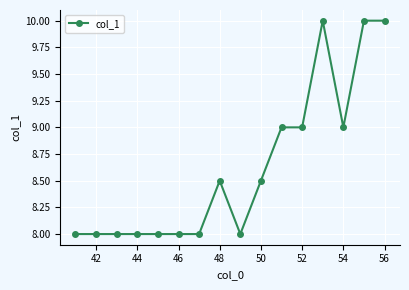

True or false: the data has more than 1 interior local peaks.

True